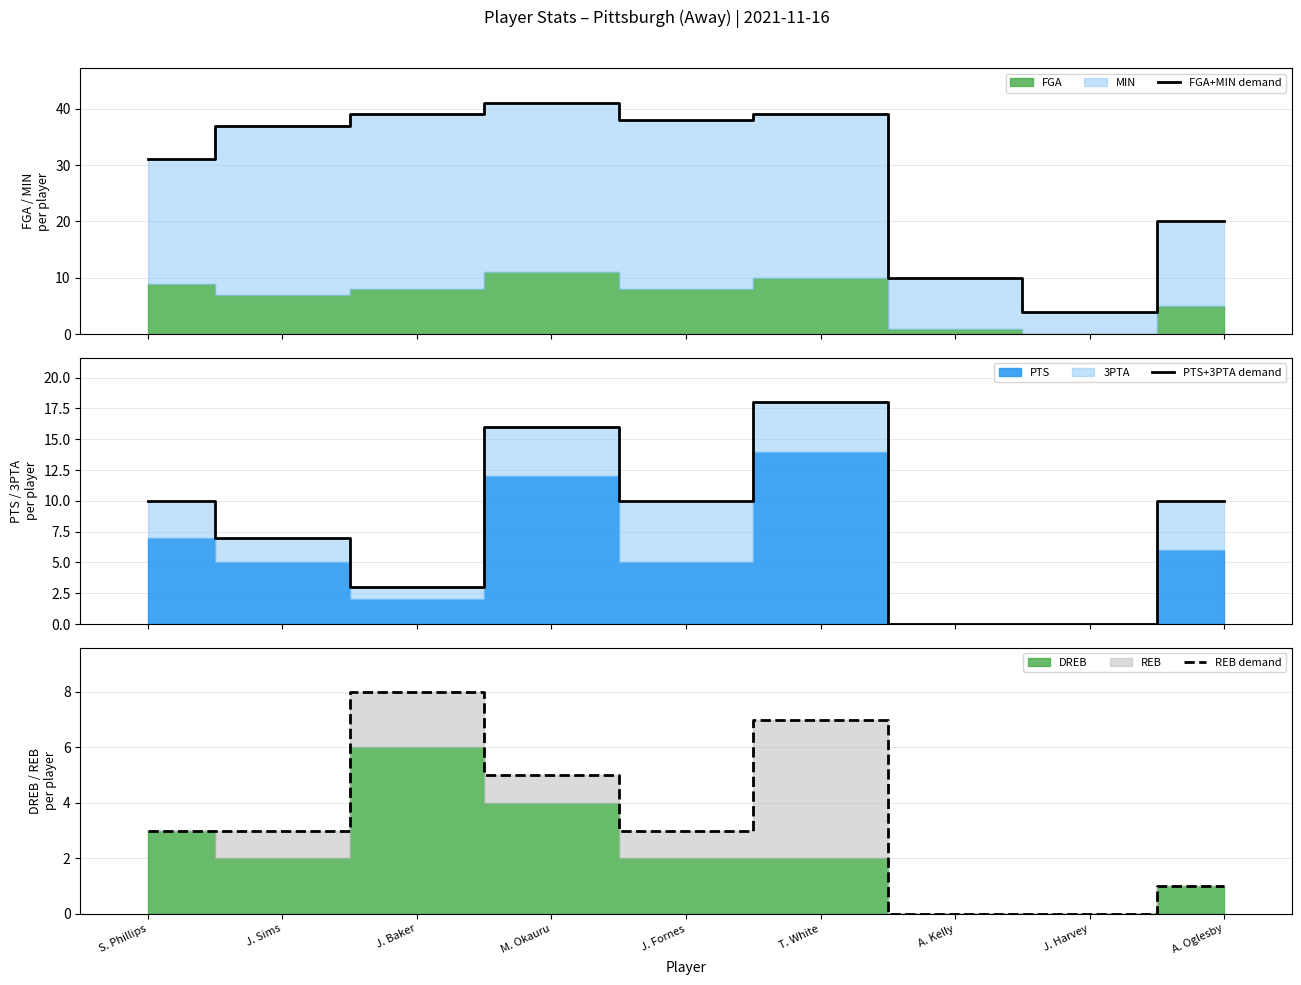

Reading left to right, extract all data points from this chart.

FGA+MIN demand: S. Phillips=31	J. Sims=37	J. Baker=39	M. Okauru=41	J. Fornes=38	T. White=39	A. Kelly=10	J. Harvey=4	A. Oglesby=20
PTS+3PTA demand: S. Phillips=10	J. Sims=7	J. Baker=3	M. Okauru=16	J. Fornes=10	T. White=18	A. Kelly=0	J. Harvey=0	A. Oglesby=10
REB demand: S. Phillips=3	J. Sims=3	J. Baker=8	M. Okauru=5	J. Fornes=3	T. White=7	A. Kelly=0	J. Harvey=0	A. Oglesby=1